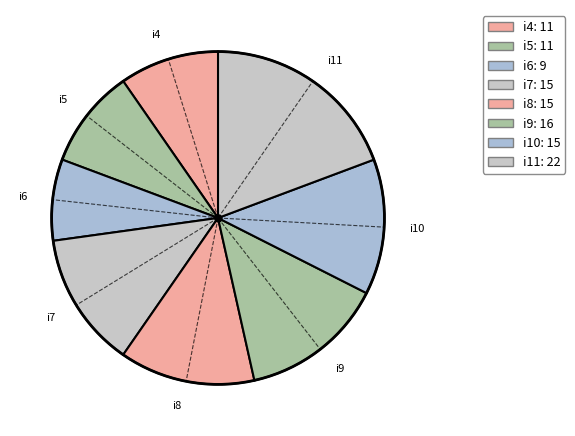

To the nearest percent, what portion does i4 represent?

10%